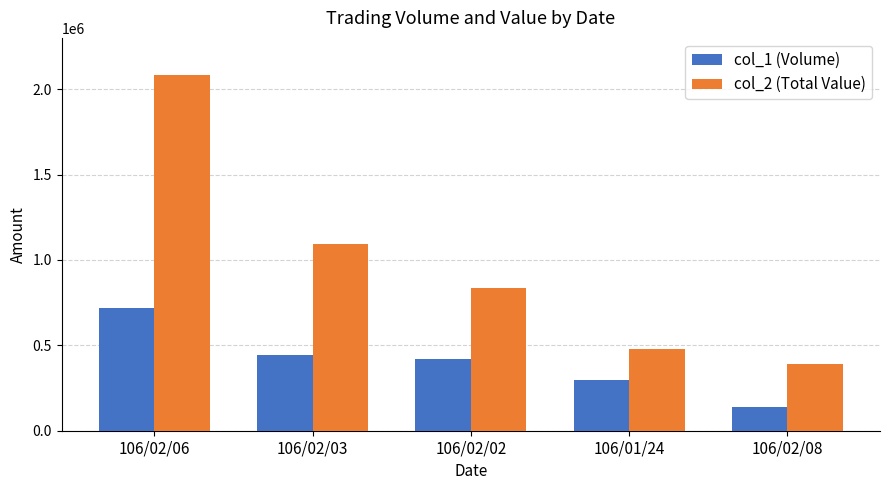

What is the average value of the col_2 (Total Value) series?

976616